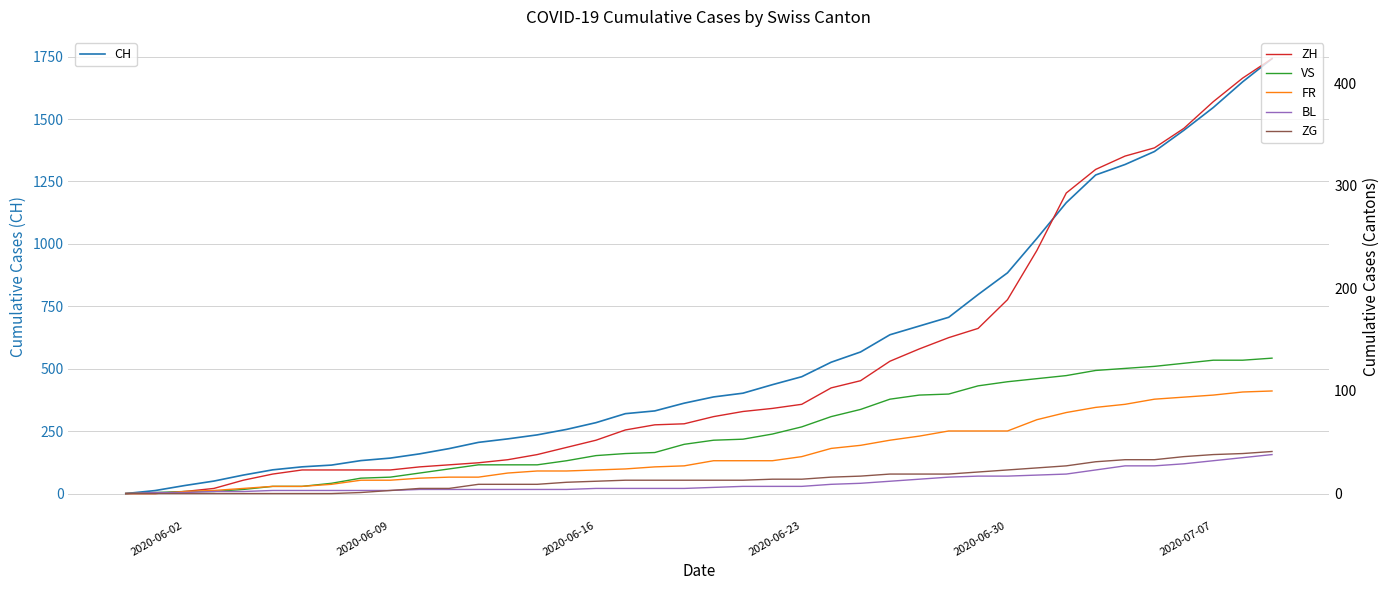

What is the average value of the ZG series?

15